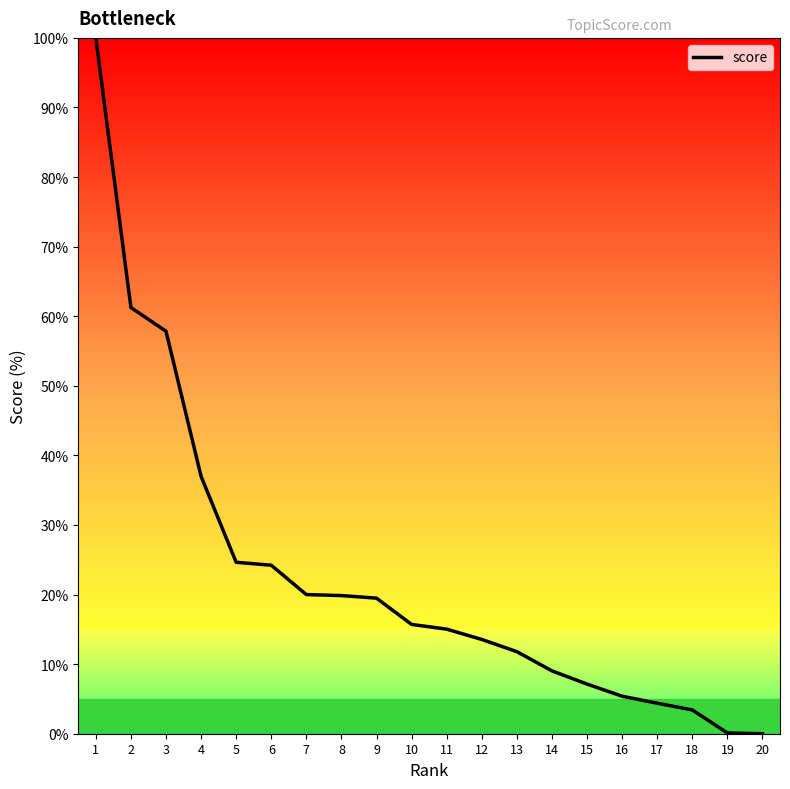

Where is the data nearest to the value 50?

3